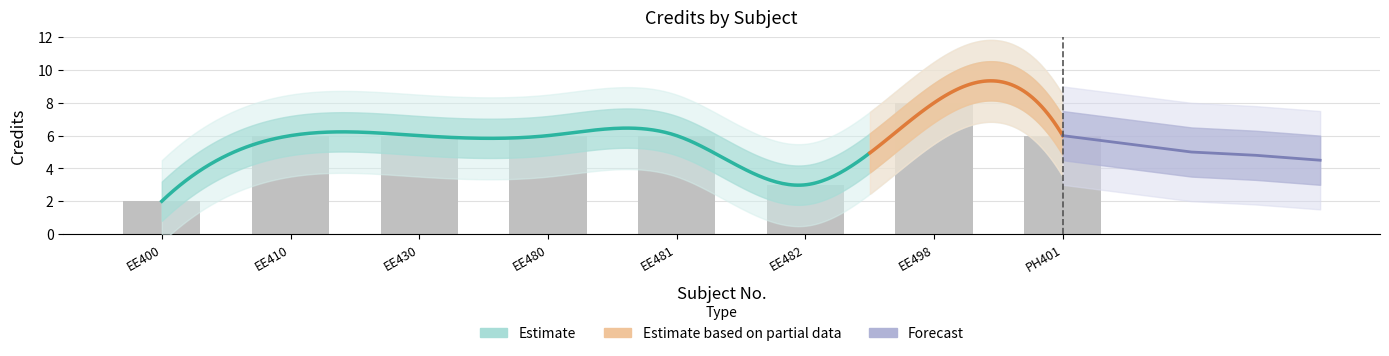

What is the value of the 1st bar from the left?

2